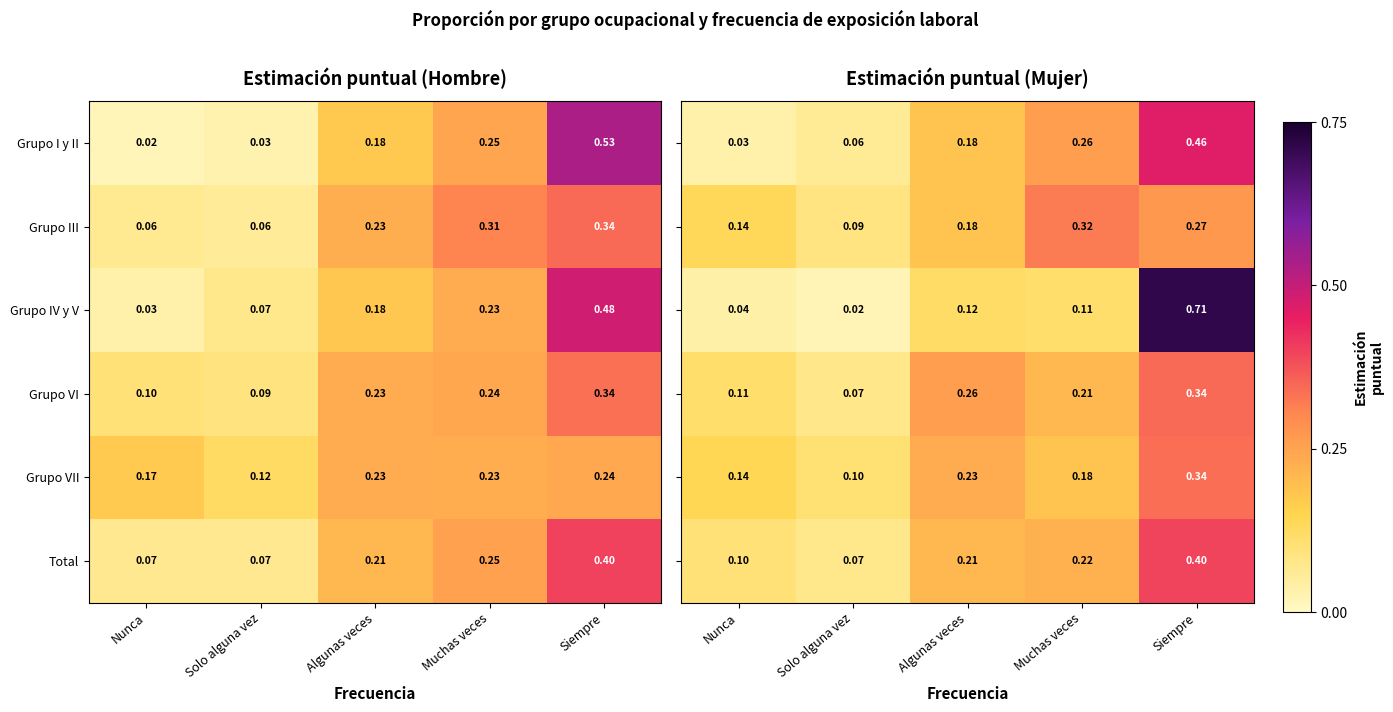

Is the value of Grupo VI at Nunca greater than the value of Grupo III at Muchas veces?

No